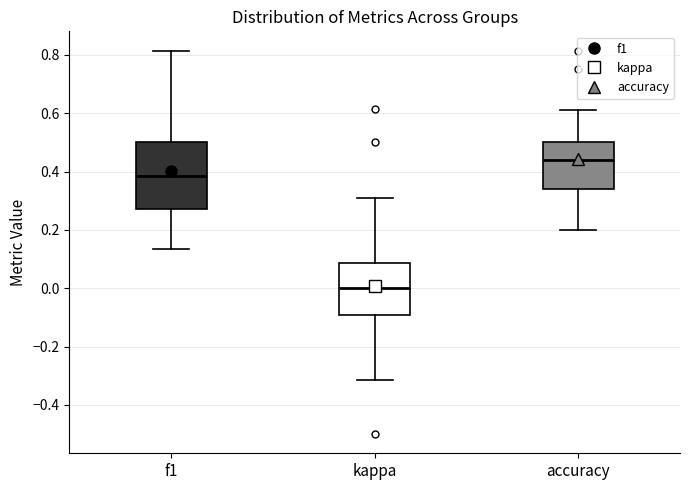

Which box has the highest median line?

accuracy